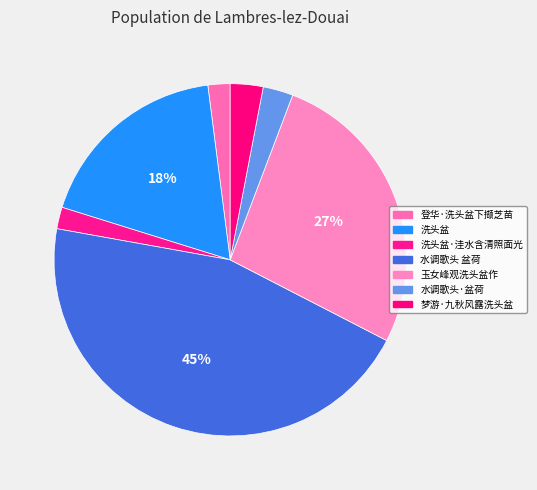

Which category has the smallest portion of the pie?

洗头盆·洼水含清照面光